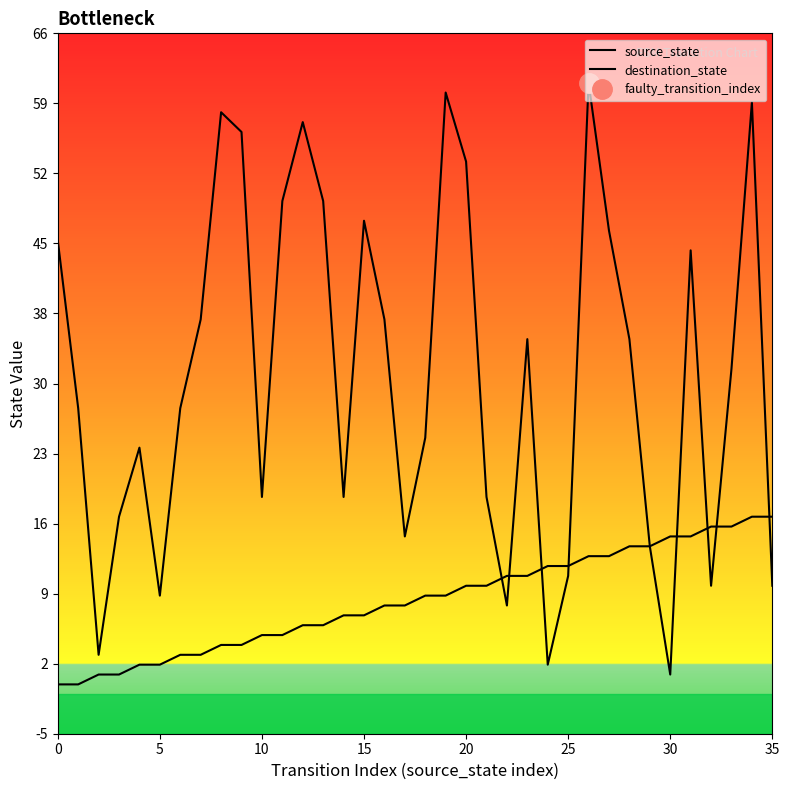

How many distinct data groups are displayed?

2